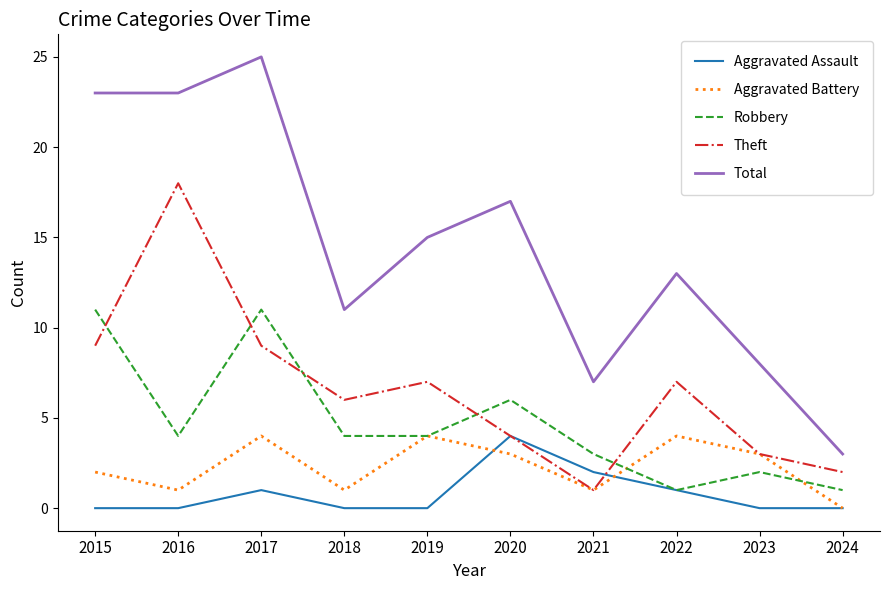

Which series has the largest total across all categories?

Total